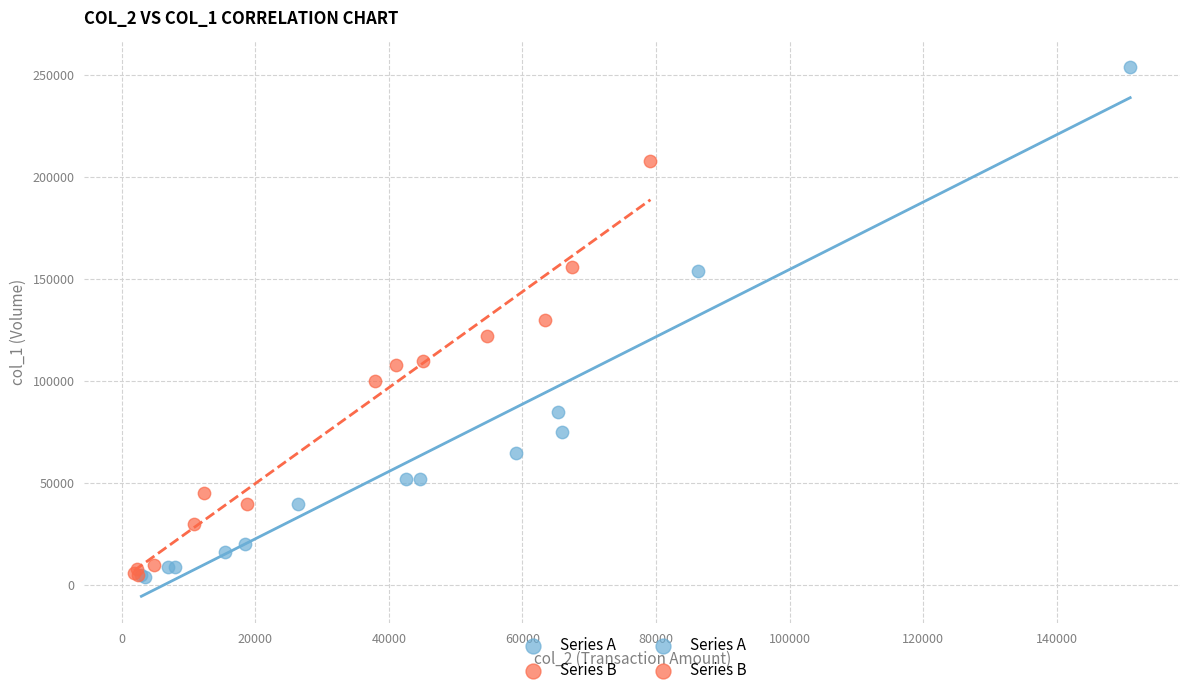

Which series has the largest Y range (max minus min)?

Series A